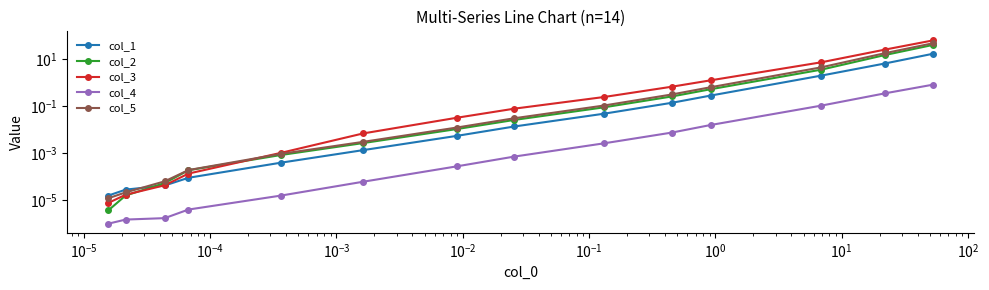

Is this an area chart (filled region under the line)?

No